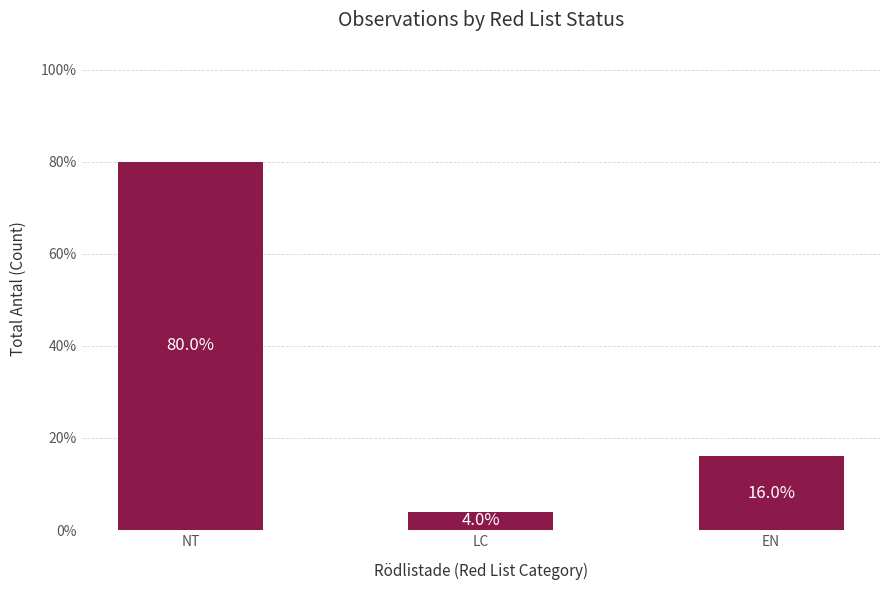

List the labels in order of value, smallest first.

LC, EN, NT